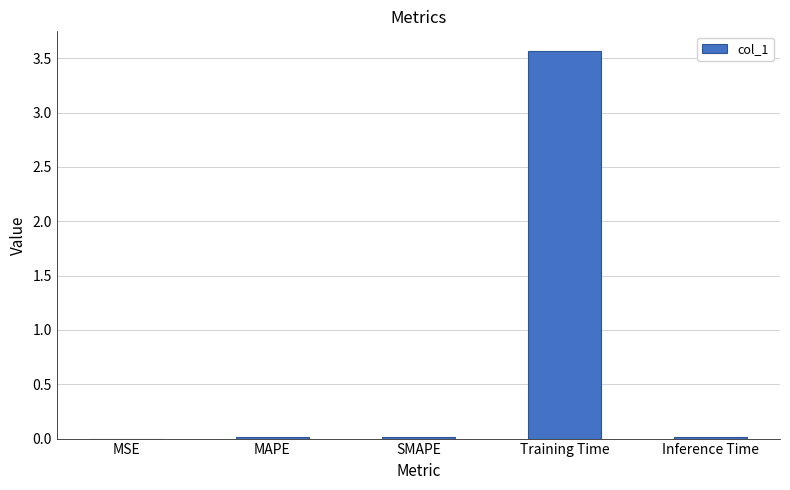

Does the chart contain stacked bars?

No